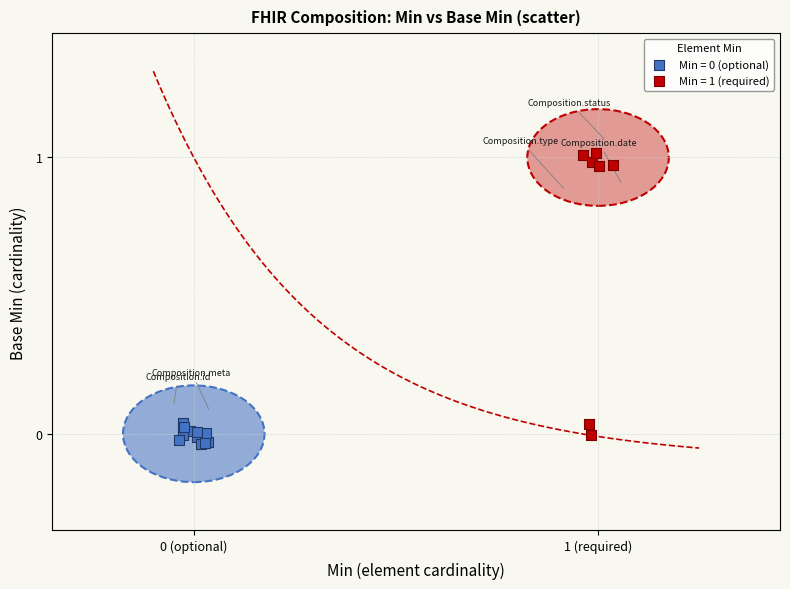

Which series has the widest spread of Y values?

Min = 1 (required)